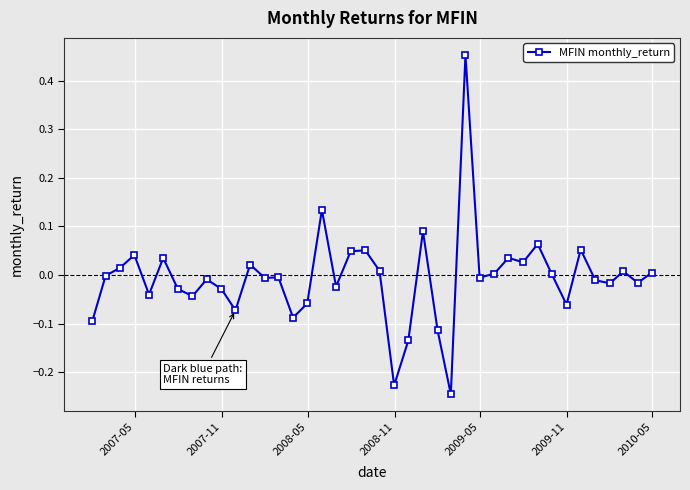

What is the difference between the maximum and second lowest values?

0.7